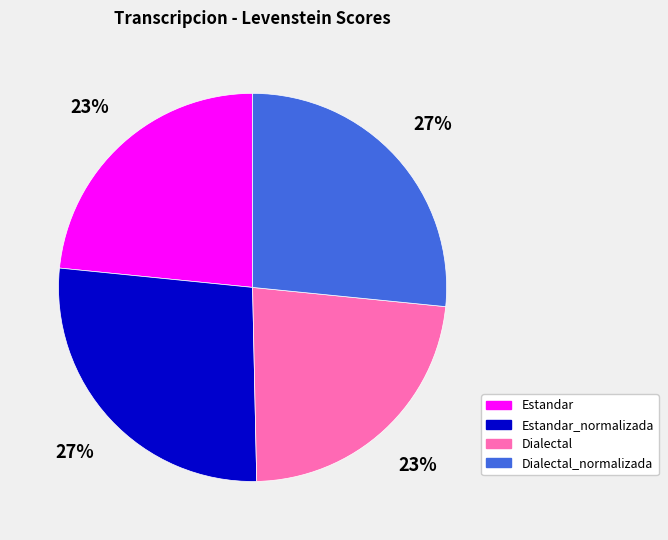

What is the ratio of the value at Dialectal_normalizada to the value at Dialectal?

1.2